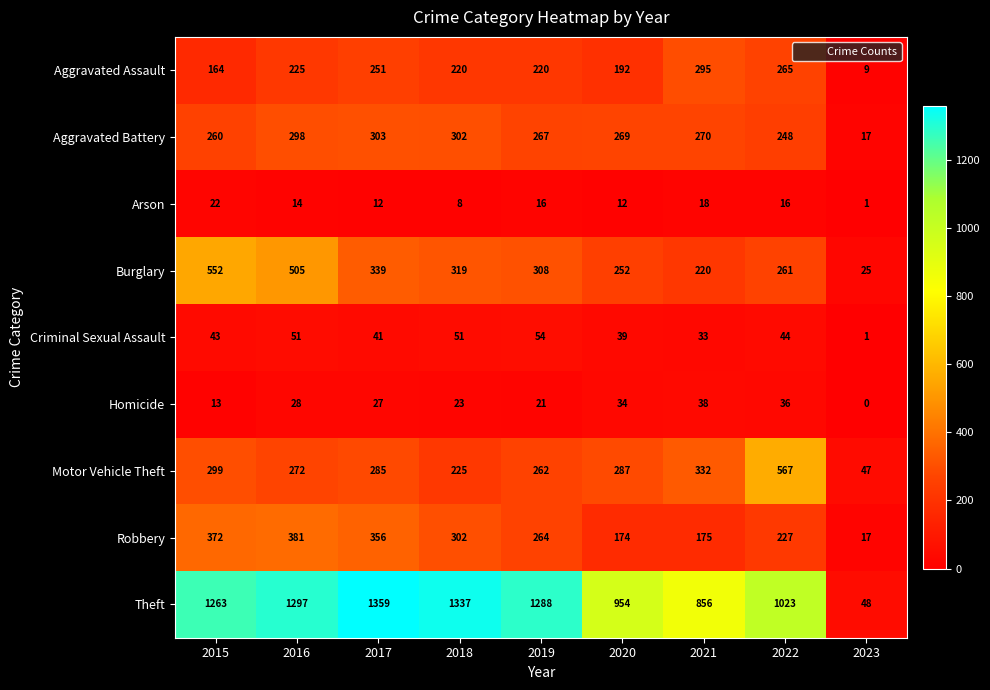

Rank the series at 2019 from highest to lowest value.

Theft, Burglary, Aggravated Battery, Robbery, Motor Vehicle Theft, Aggravated Assault, Criminal Sexual Assault, Homicide, Arson